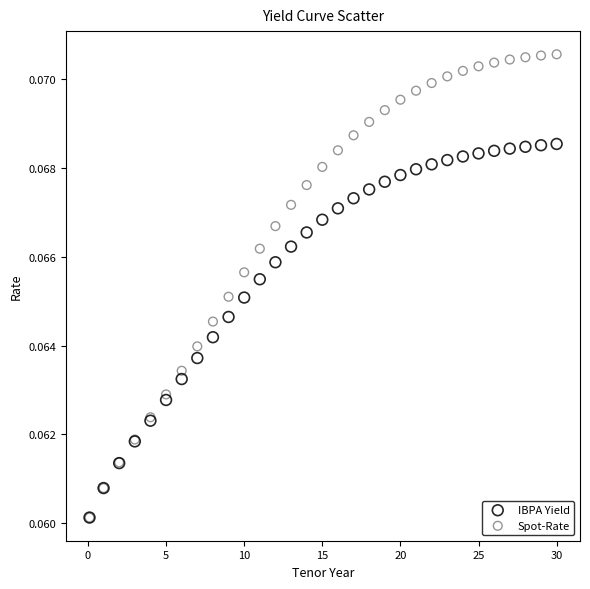

What are all the series names shown in the legend?

IBPA Yield, Spot-Rate